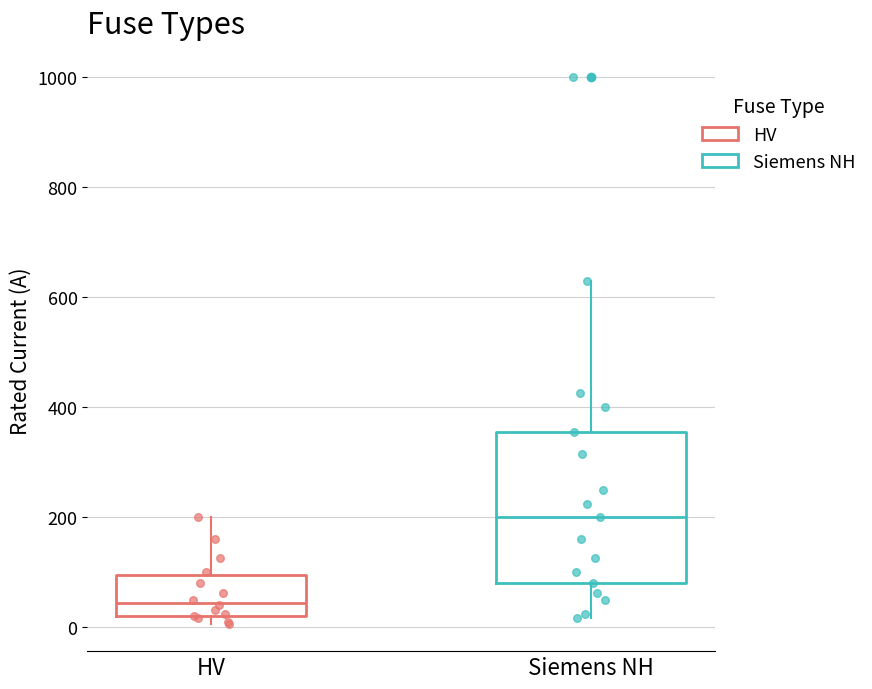

Comparing the boxes themselves (not the whiskers), which one is the tallest?

Siemens NH